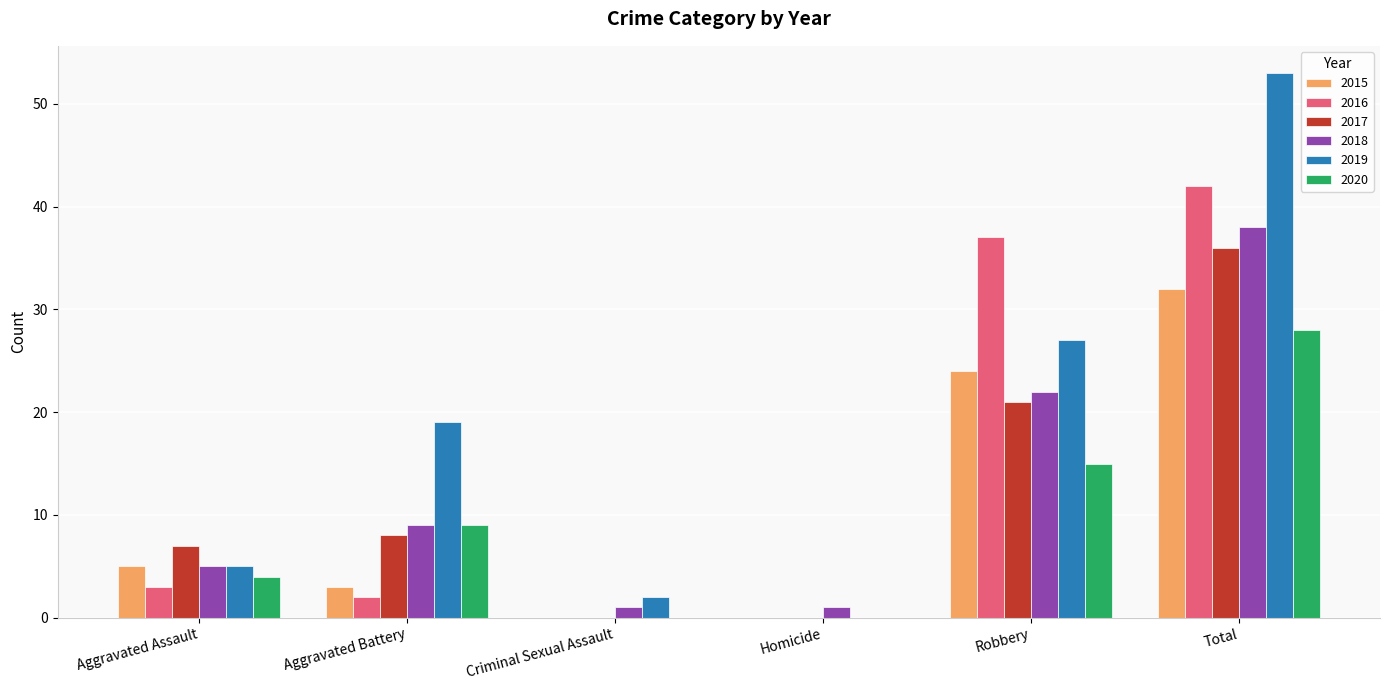

Is the value of 2020 at Aggravated Battery greater than the value of 2017 at Total?

No